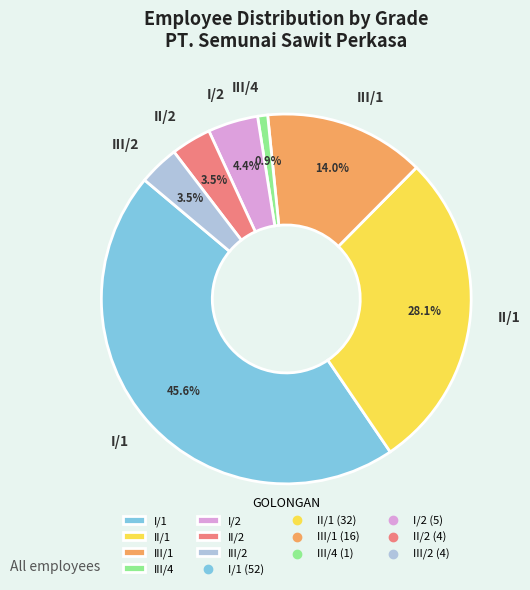

Does any single category account for the majority?

No